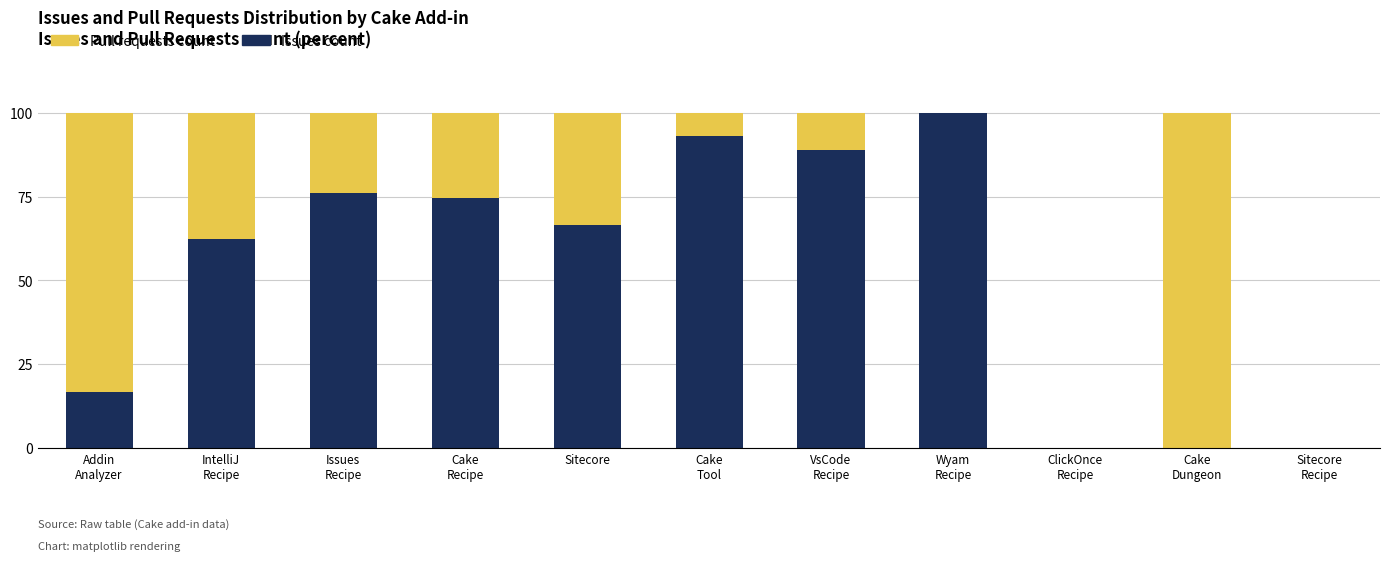

At which label does Issues count first exceed 66?

Issues
Recipe